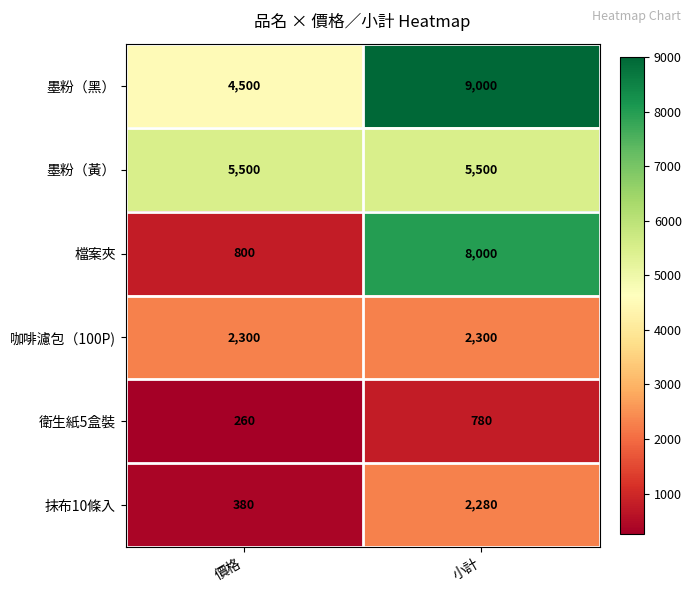

How many distinct data groups are displayed?

6